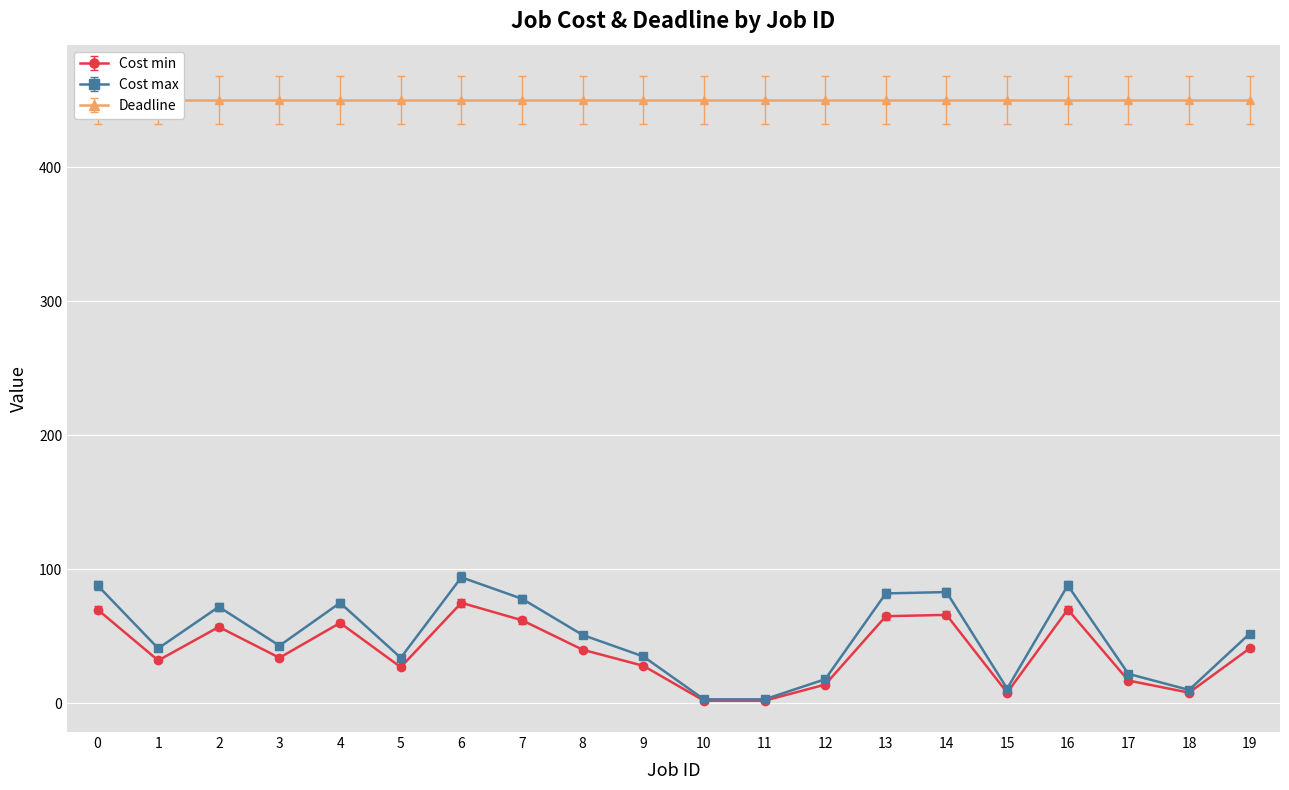

Is the value of Cost max at 13 greater than the value of Cost min at 3?

Yes